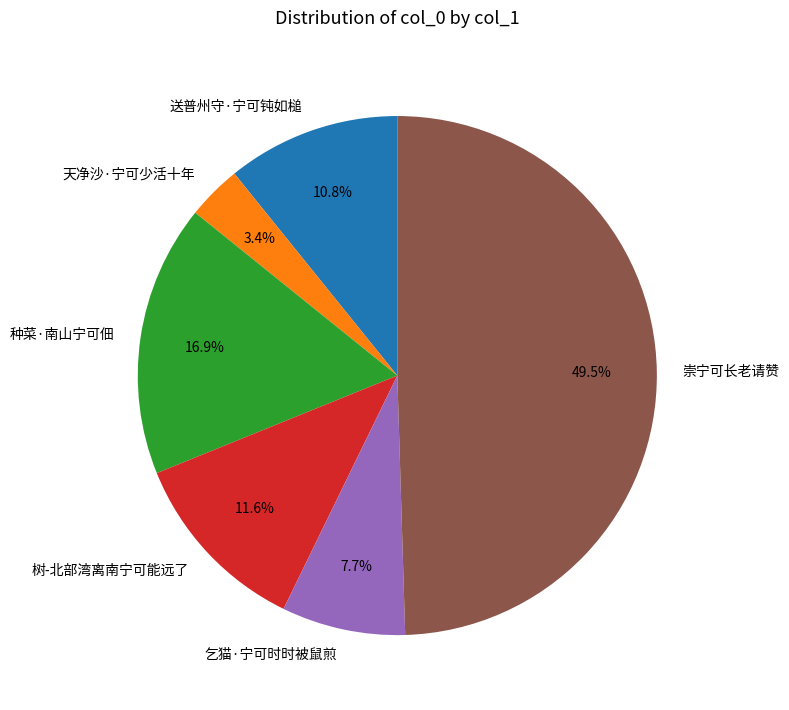

What is the ratio of the value at 乞猫·宁可时时被鼠煎 to the value at 种菜·南山宁可佃?

0.5